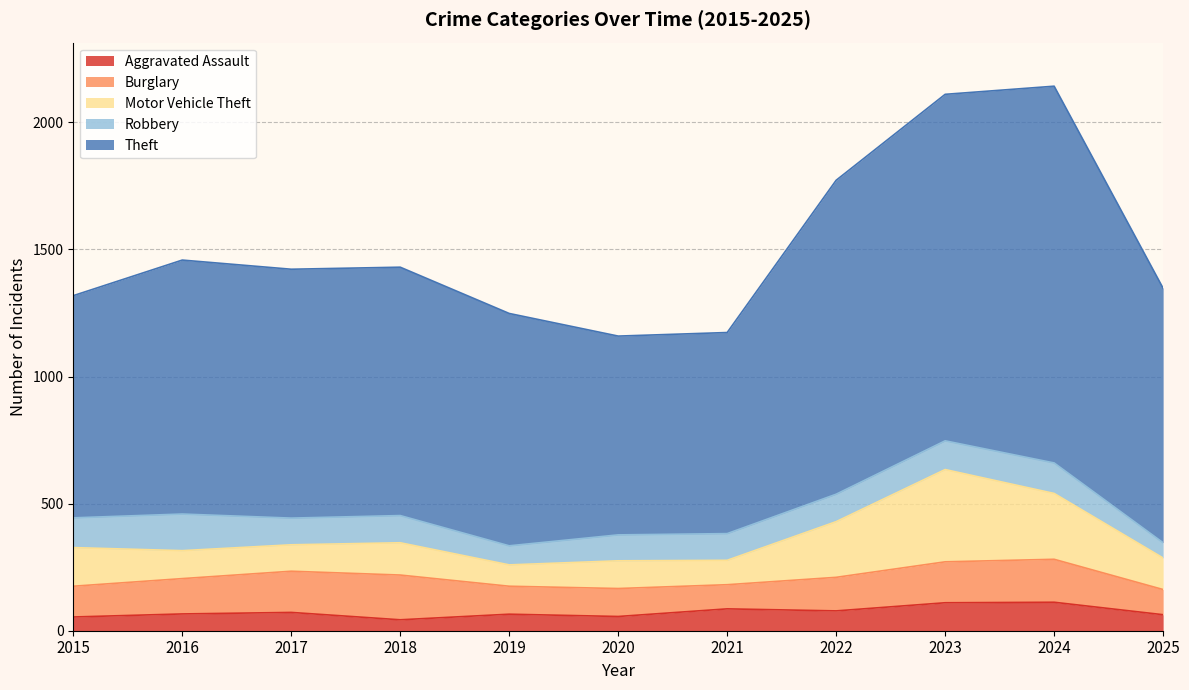

What is the minimum value for Robbery?

60